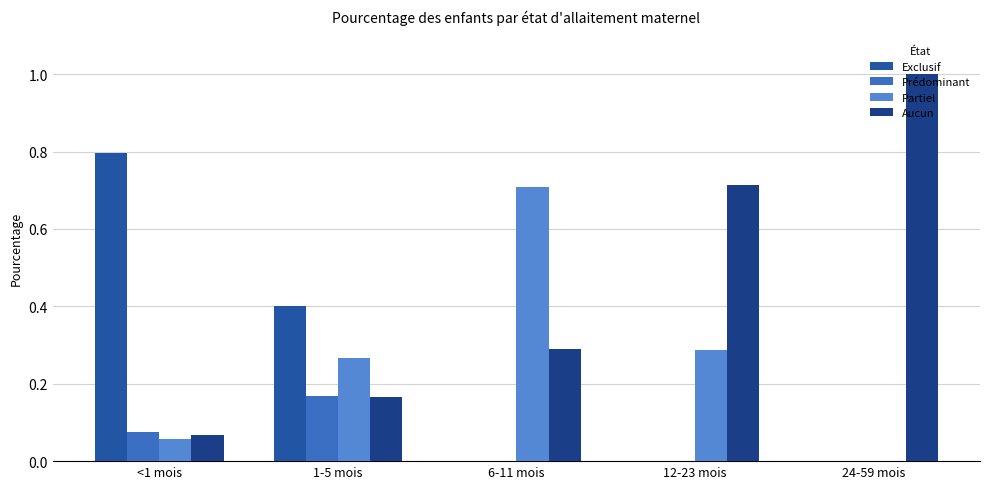

Between 1-5 mois and 12-23 mois, which series saw the biggest shift?

Aucun